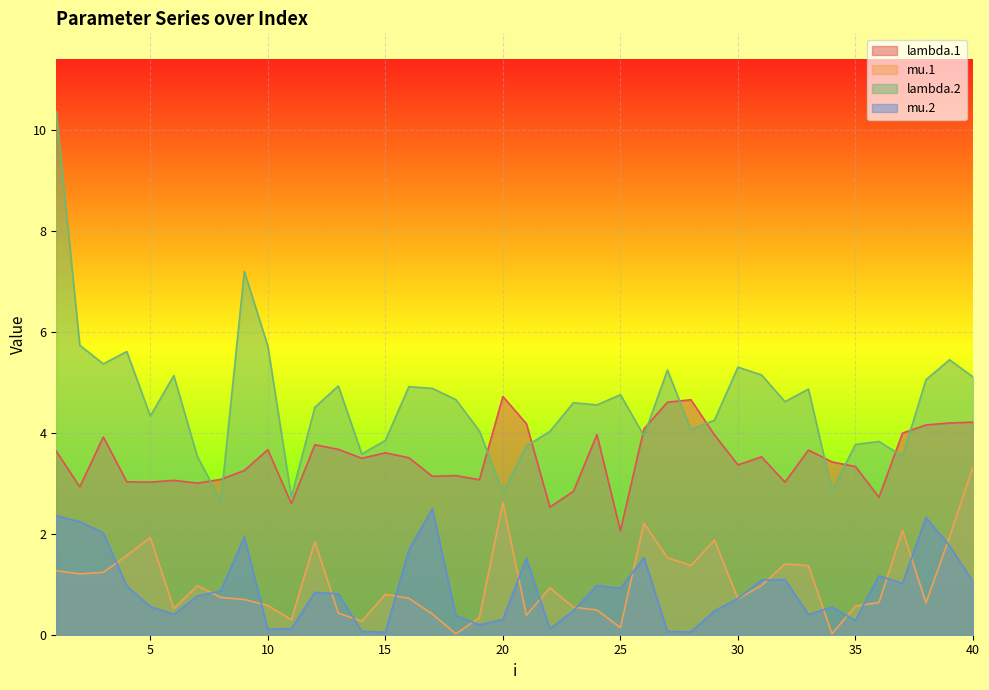

What is the value of the mu.1 point at the 4th from the left?

1.6